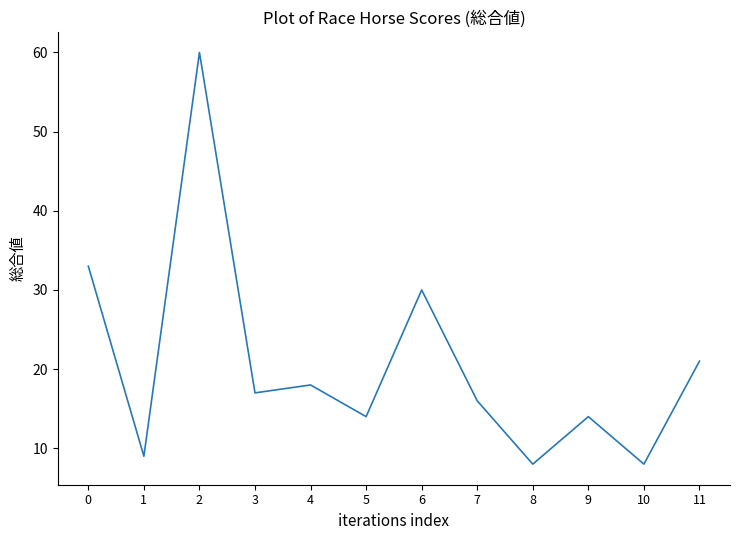

Which has a higher value, 7 or 11?

11